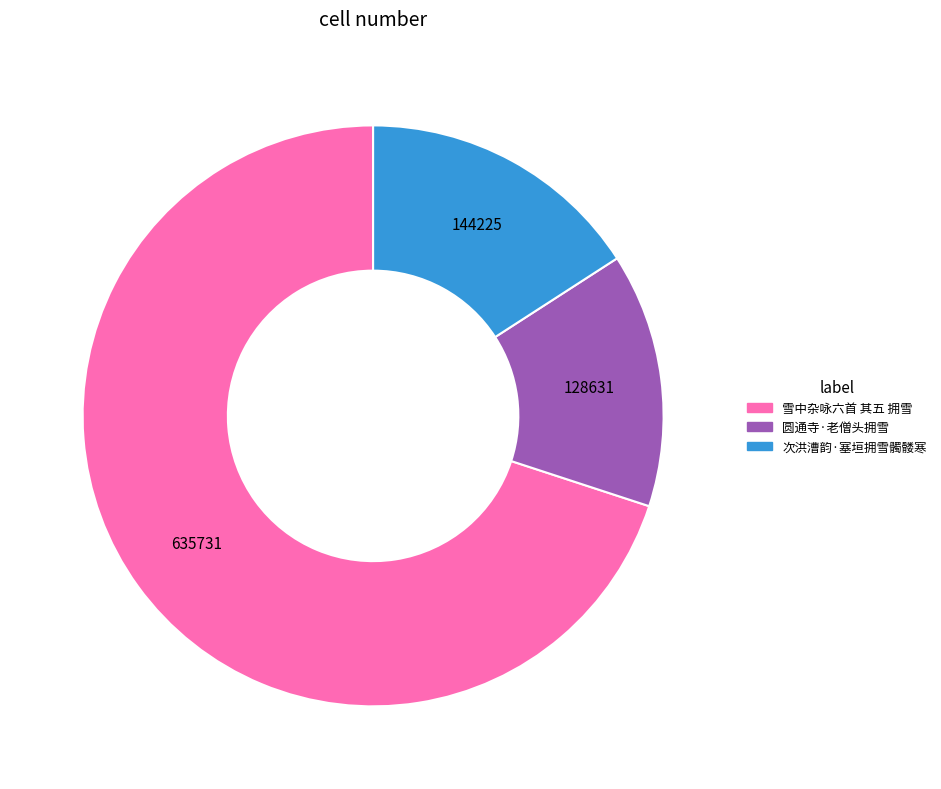

What is the ratio of the value at 次洪漕韵·塞垣拥雪髑髅寒 to the value at 圆通寺·老僧头拥雪?

1.1